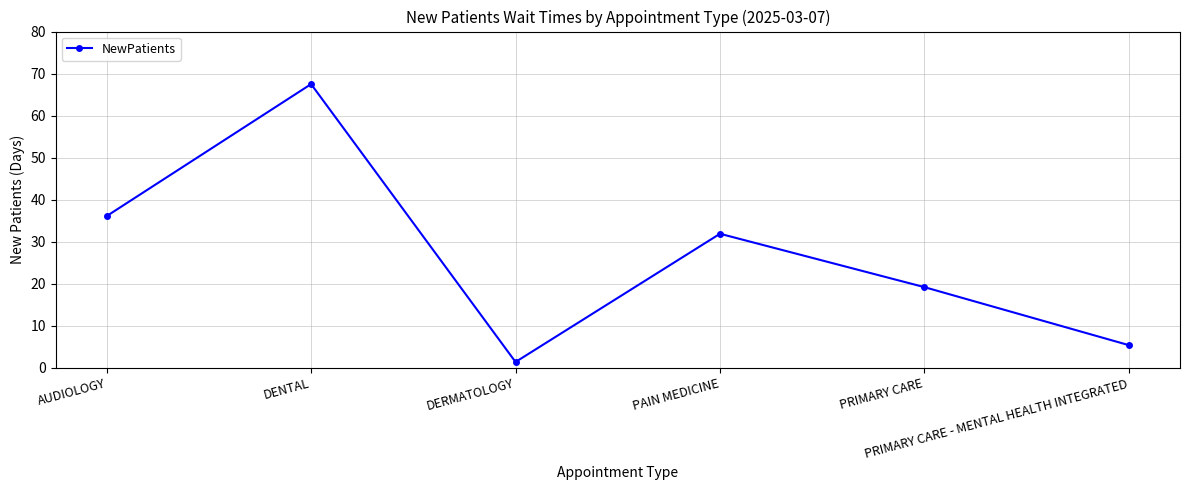

Rank the categories by value from highest to lowest.

DENTAL, AUDIOLOGY, PAIN MEDICINE, PRIMARY CARE, PRIMARY CARE - MENTAL HEALTH INTEGRATED, DERMATOLOGY